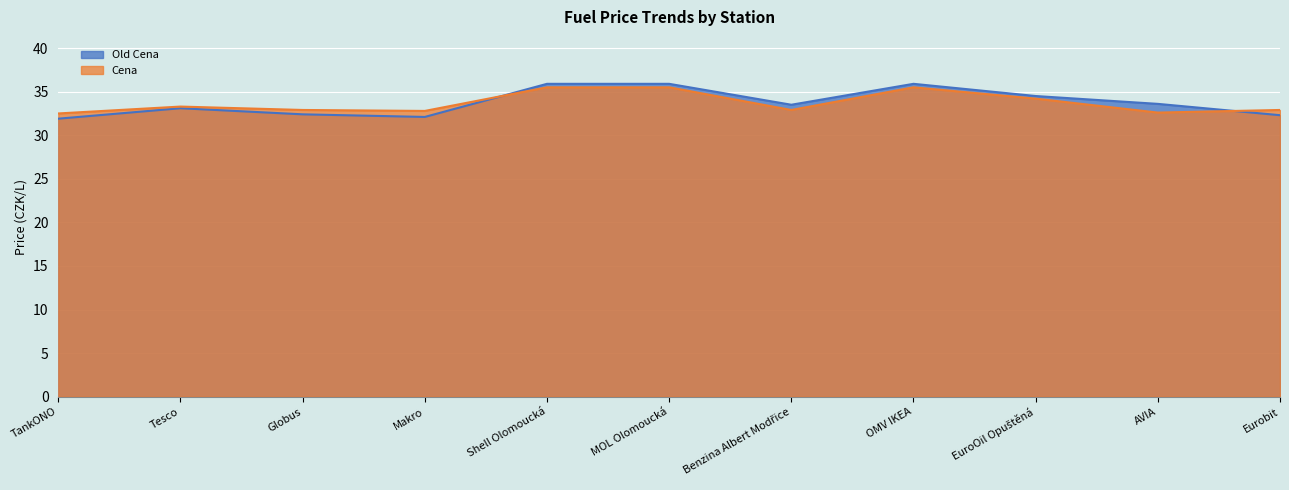

How many lines are shown in the chart?

2